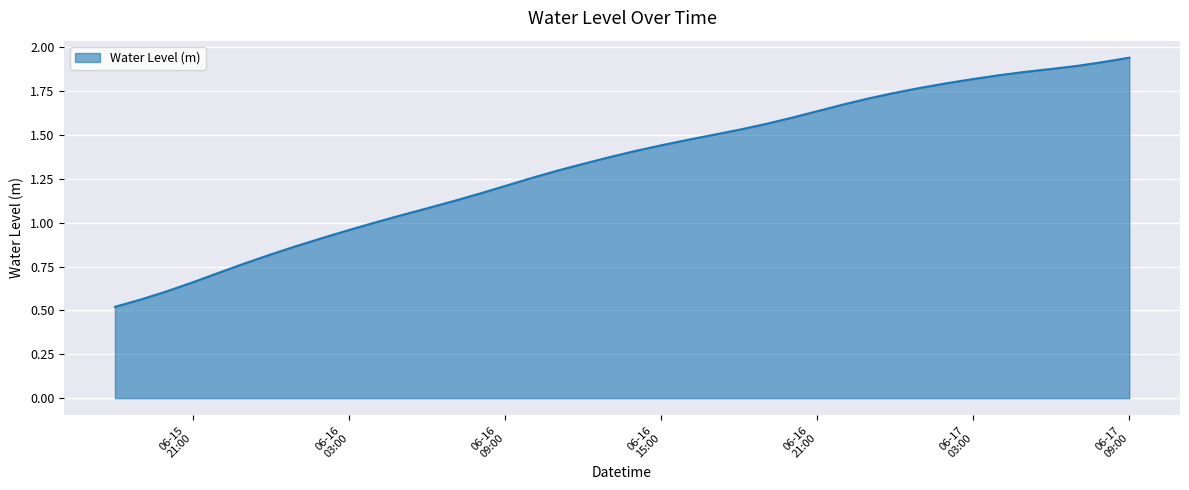

What is the minimum value shown in the chart?

0.5